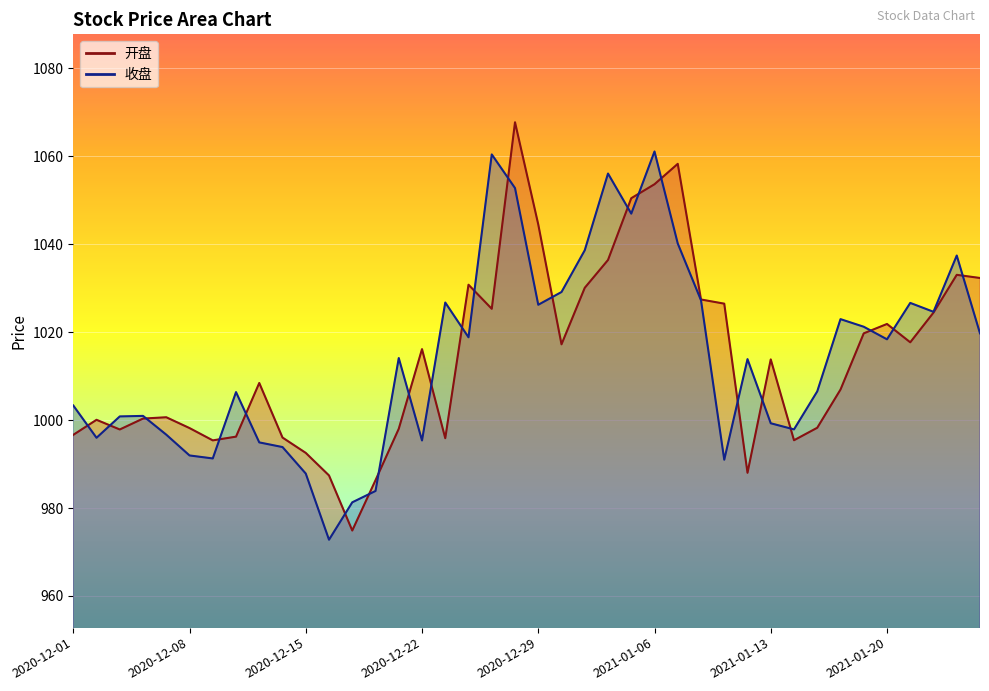

Where is 收盘 nearest to the value 1016?

2020-12-21